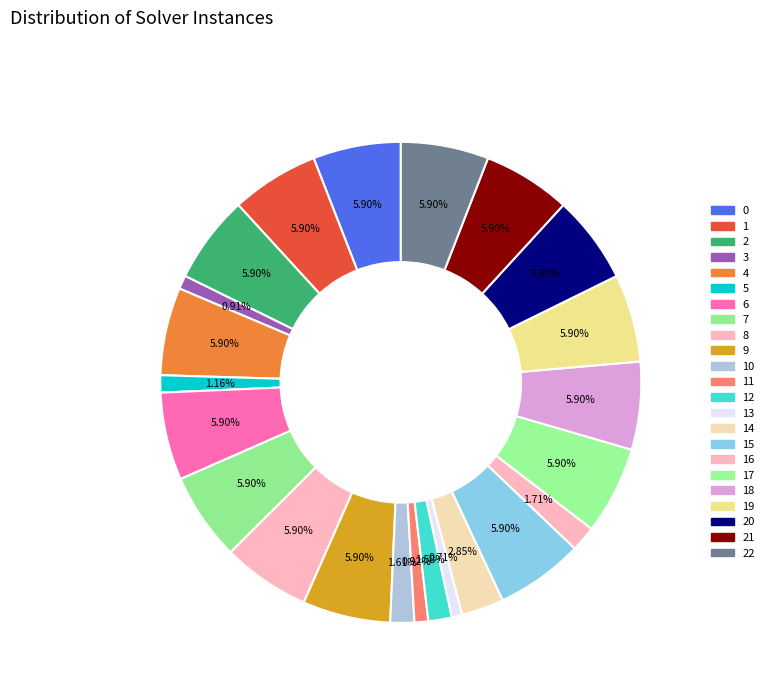

How many segments does this pie chart have?

23